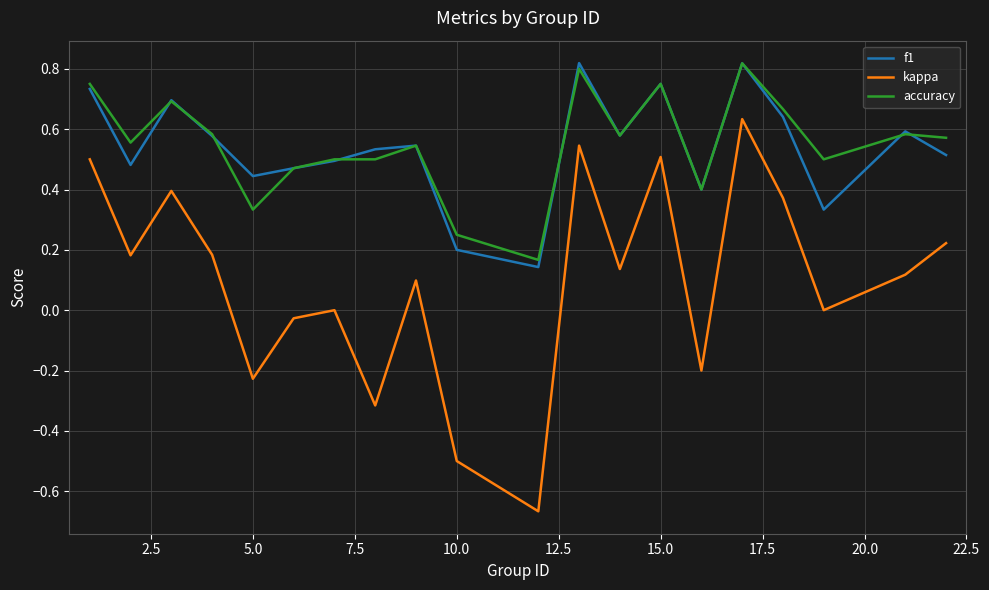

At how many categories does at least one series exceed 0?

20